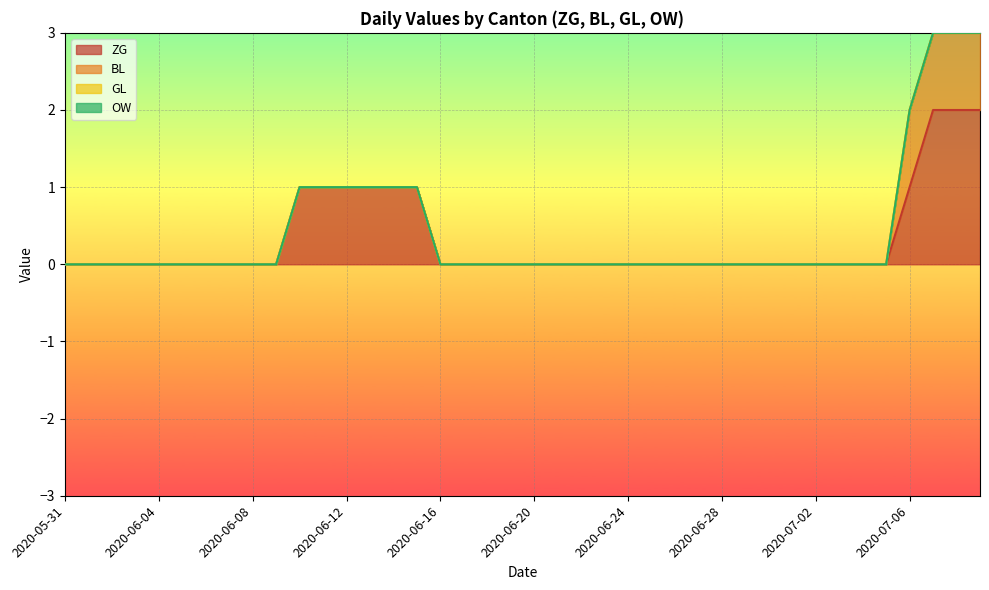

Which series has the widest spread of values?

ZG